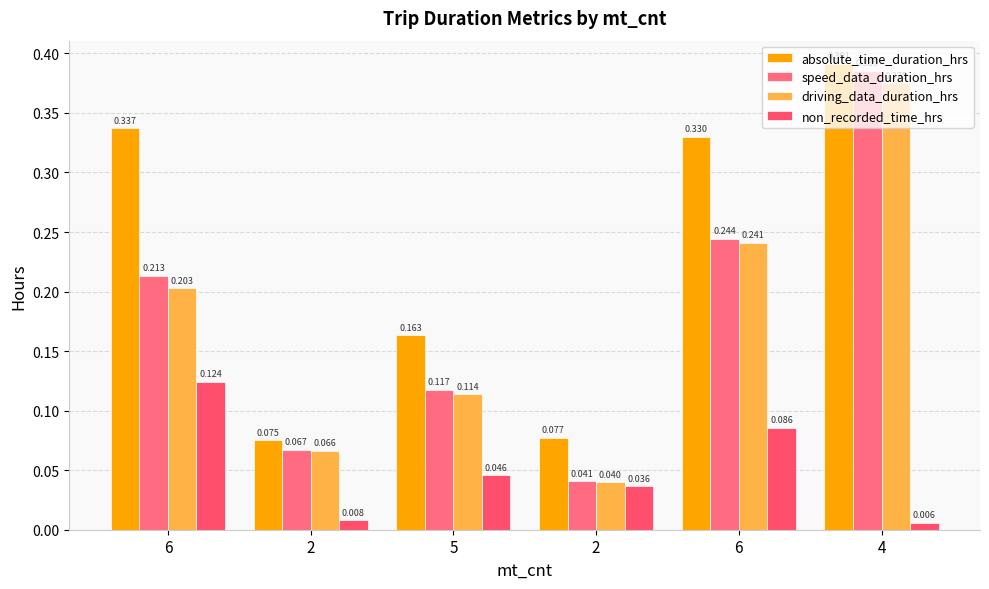

Reading right to left, transcribe all the data shown in this chart.

absolute_time_duration_hrs: 4=0.4	6=0.3	2=0.1	5=0.2	2=0.1	6=0.3
speed_data_duration_hrs: 4=0.4	6=0.2	2=0.0	5=0.1	2=0.1	6=0.2
driving_data_duration_hrs: 4=0.4	6=0.2	2=0.0	5=0.1	2=0.1	6=0.2
non_recorded_time_hrs: 4=0.0	6=0.1	2=0.0	5=0.0	2=0.0	6=0.1